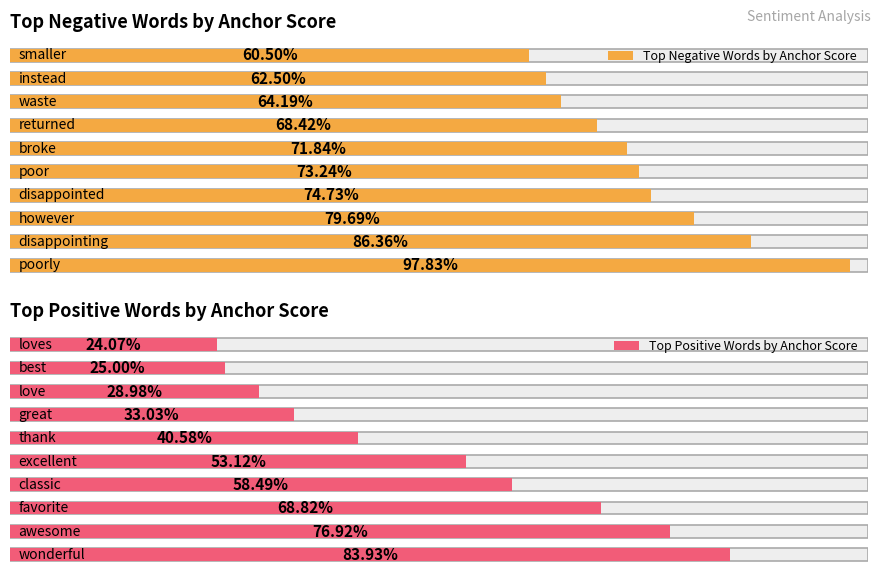

What is the difference between the maximum and minimum values in the Positive anchor score series?

0.6